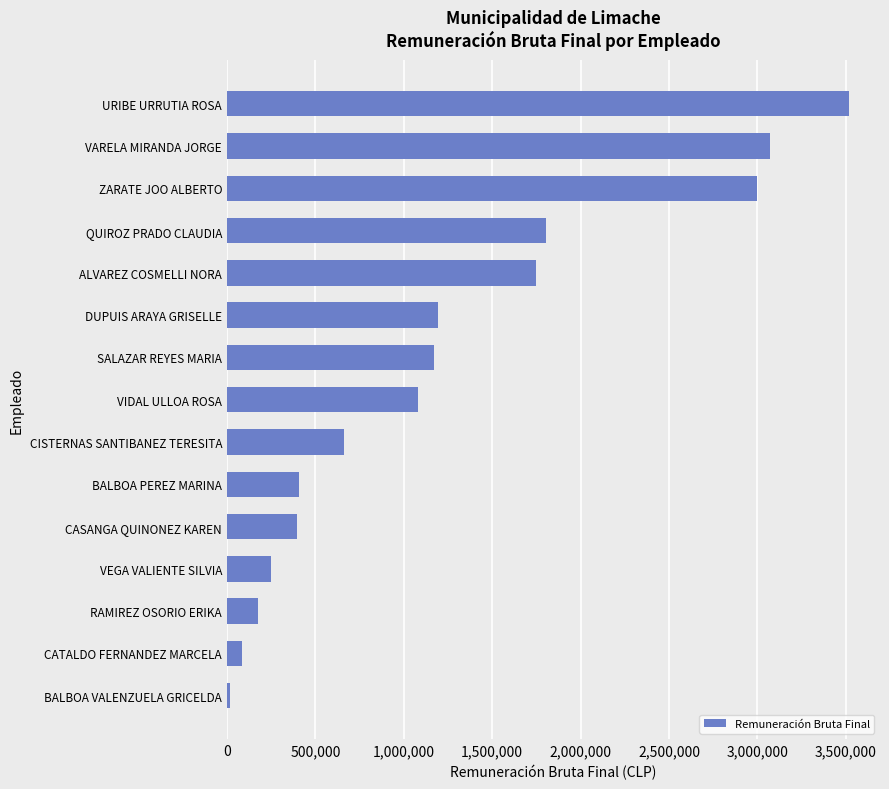

At which category does the chart reach its peak across all series?

URIBE URRUTIA ROSA